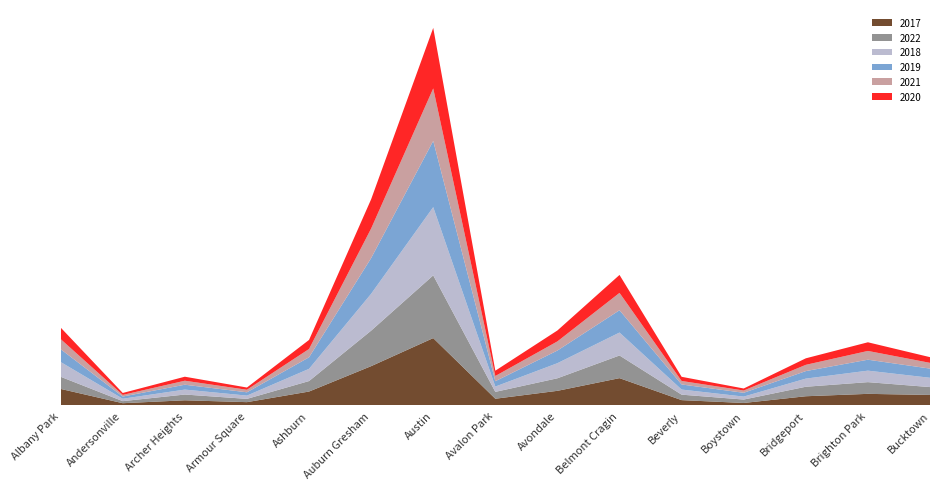

Reading left to right, what are all the values shown in this chart?

2017: 1252	171	391	251	1053	2973	5095	509	1107	2066	404	188	697	878	795
2019: 968	166	368	249	872	2700	5008	405	957	1687	385	287	568	828	694
2021: 767	123	303	193	629	2237	3971	395	692	1313	265	173	474	664	435
2020: 870	147	303	169	686	2213	4578	400	826	1357	315	153	493	654	431
2022: 918	155	436	247	793	2685	4745	519	949	1714	413	259	718	886	595
2018: 1117	183	374	248	924	2787	5162	401	1142	1736	386	224	616	869	704